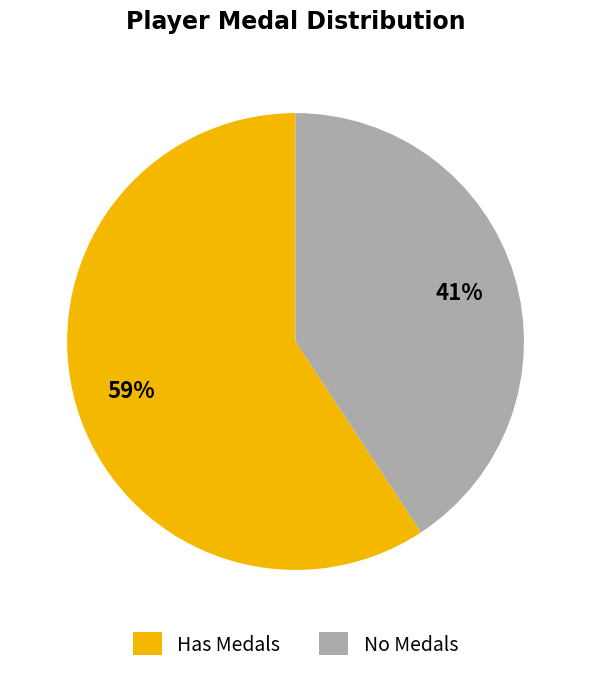

To the nearest percent, what is the average slice percentage?

50%